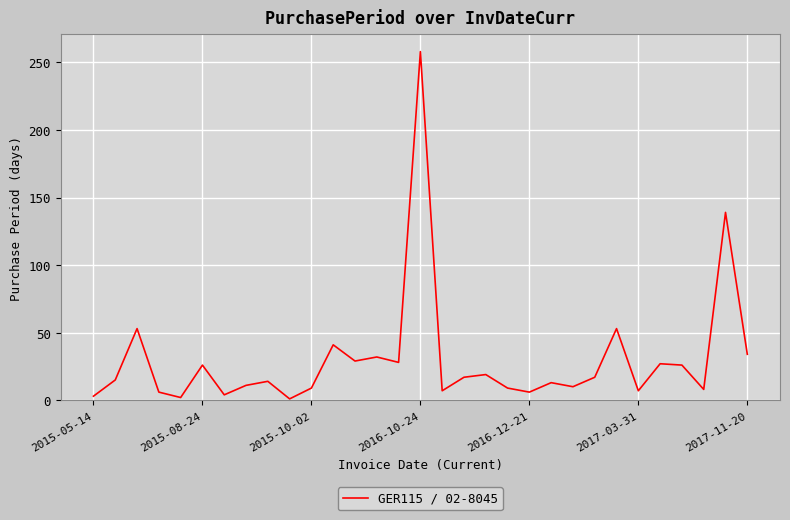

What is the greatest value displayed?

258